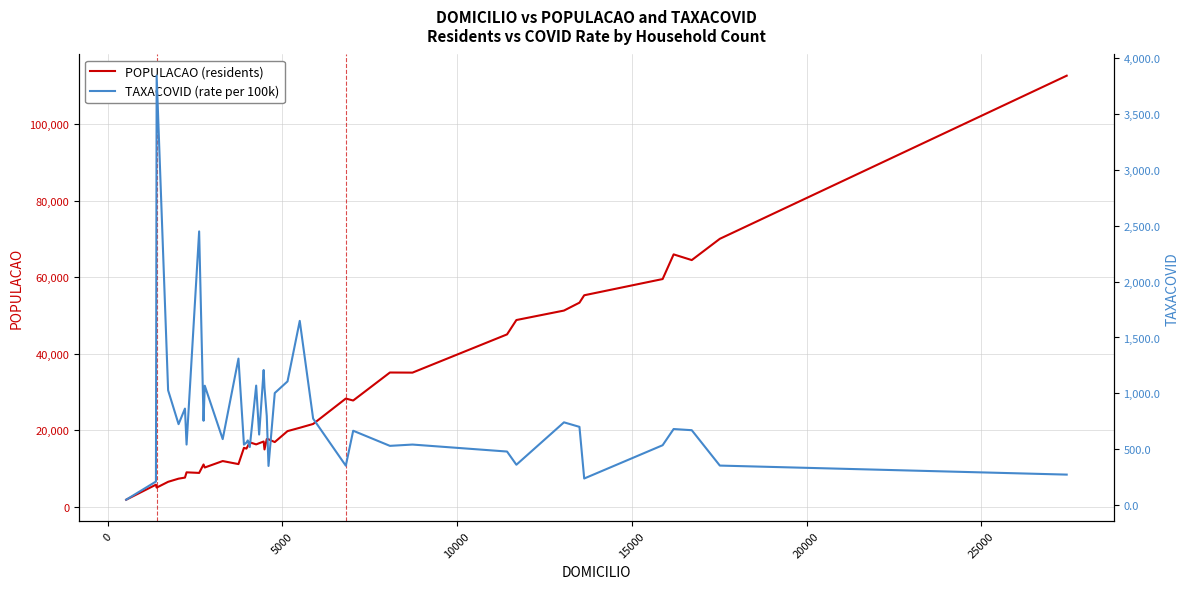

What is the highest value of the POPULACAO (residents) series?

112720